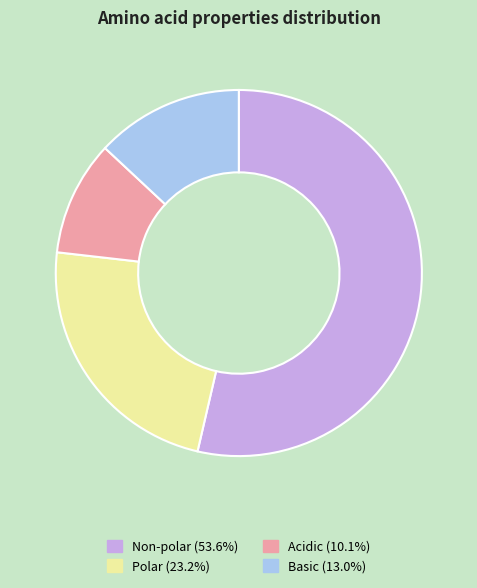

Is there any slice that represents more than half of the pie?

Yes